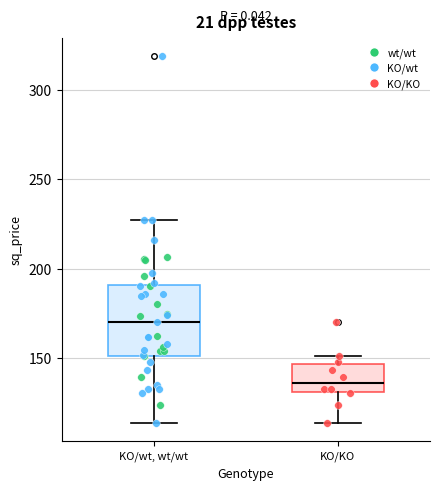

Comparing the boxes themselves (not the whiskers), which one is the tallest?

KO/wt, wt/wt